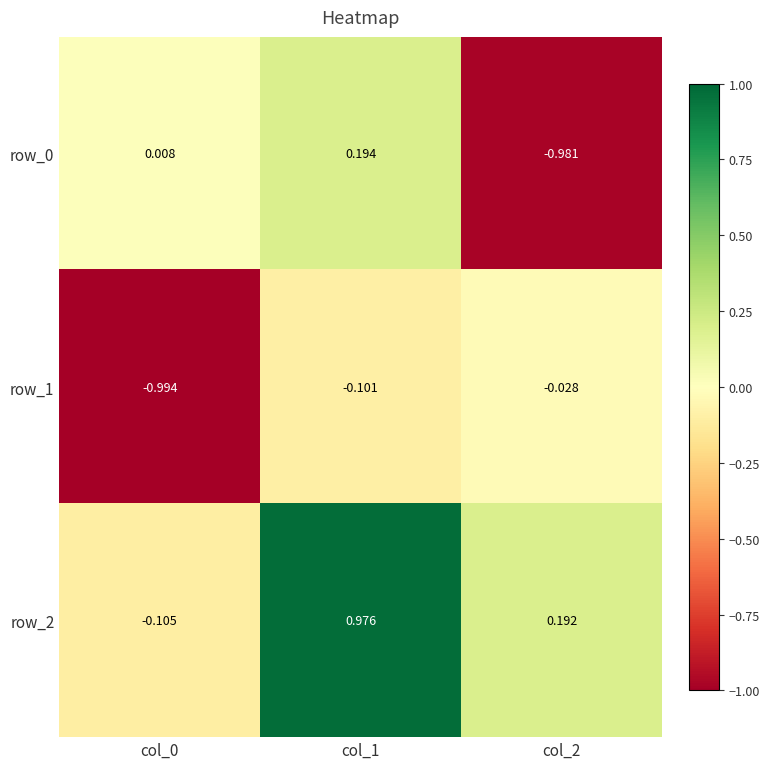

Is it true that row_2 equals 0.3 at col_1?

False